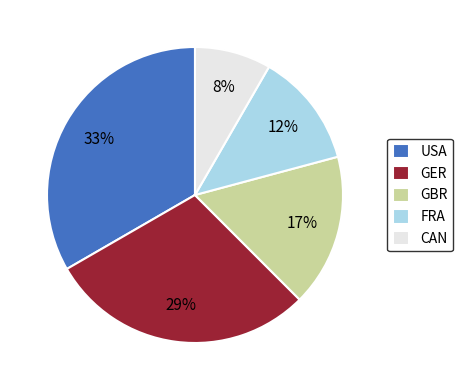

True or false: USA accounts for 33% of the total.

True